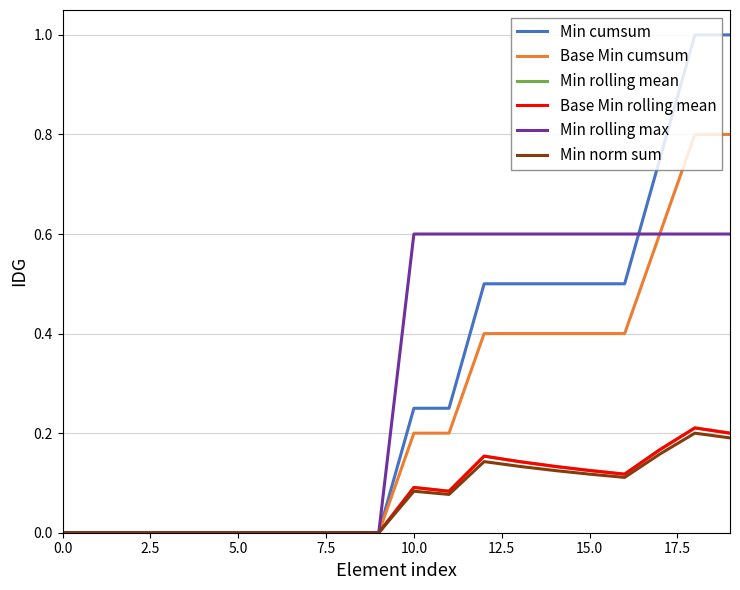

What is the highest value of the Min norm sum series?

0.2